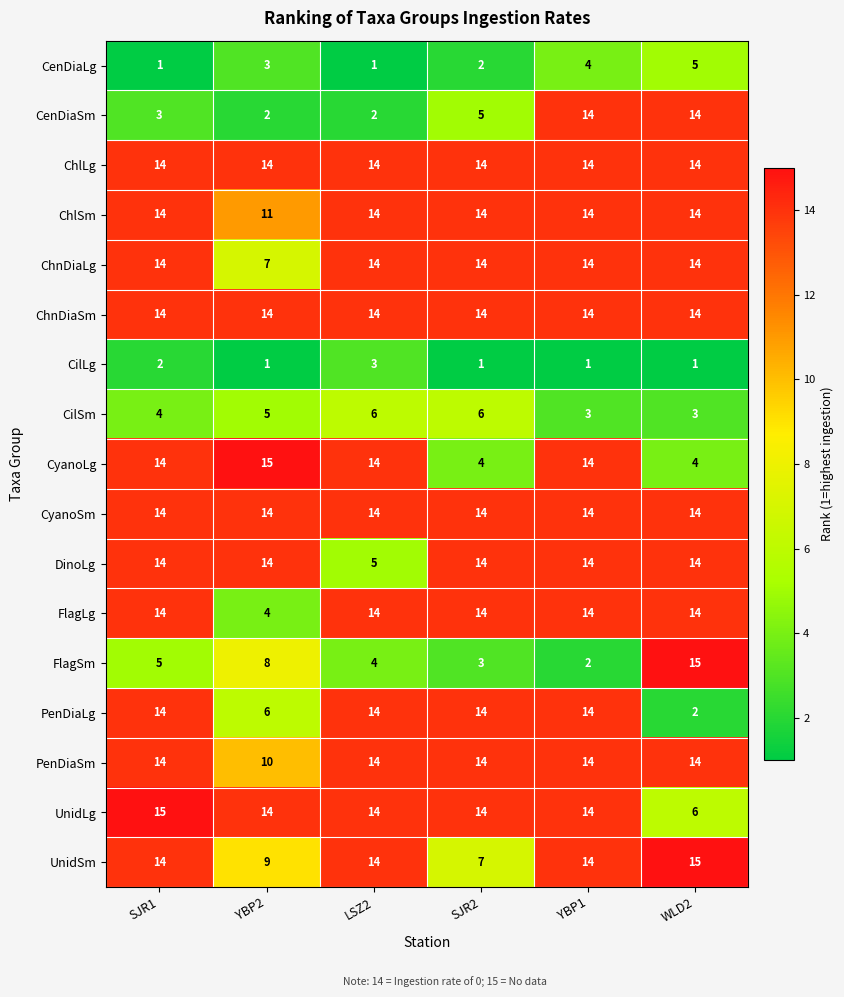

What is the total value across all series at SJR2?

168